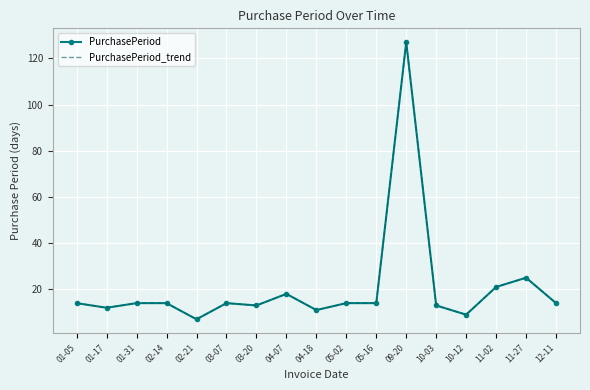

True or false: PurchasePeriod_trend and PurchasePeriod intersect in this chart.

False